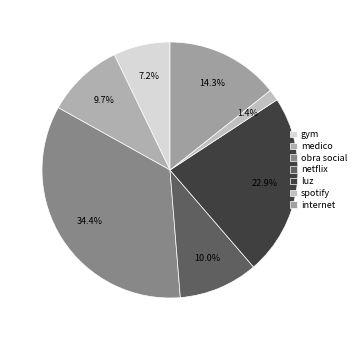

Approximately how many times larger is the value at medico compared to luz?

0.4